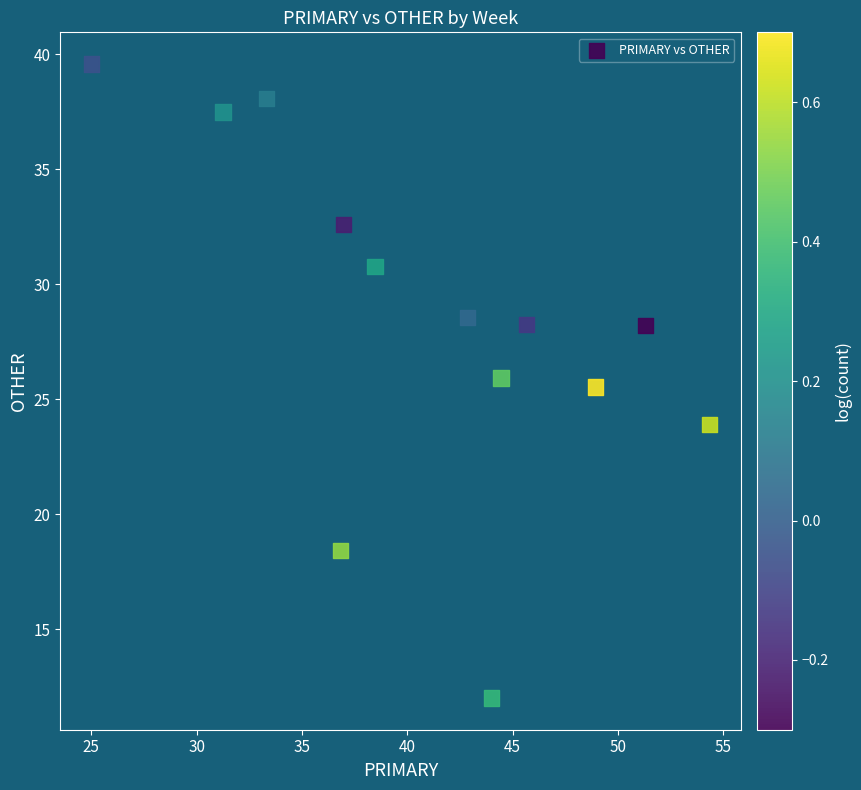

What is the range of X values (max minus min)?

29.3